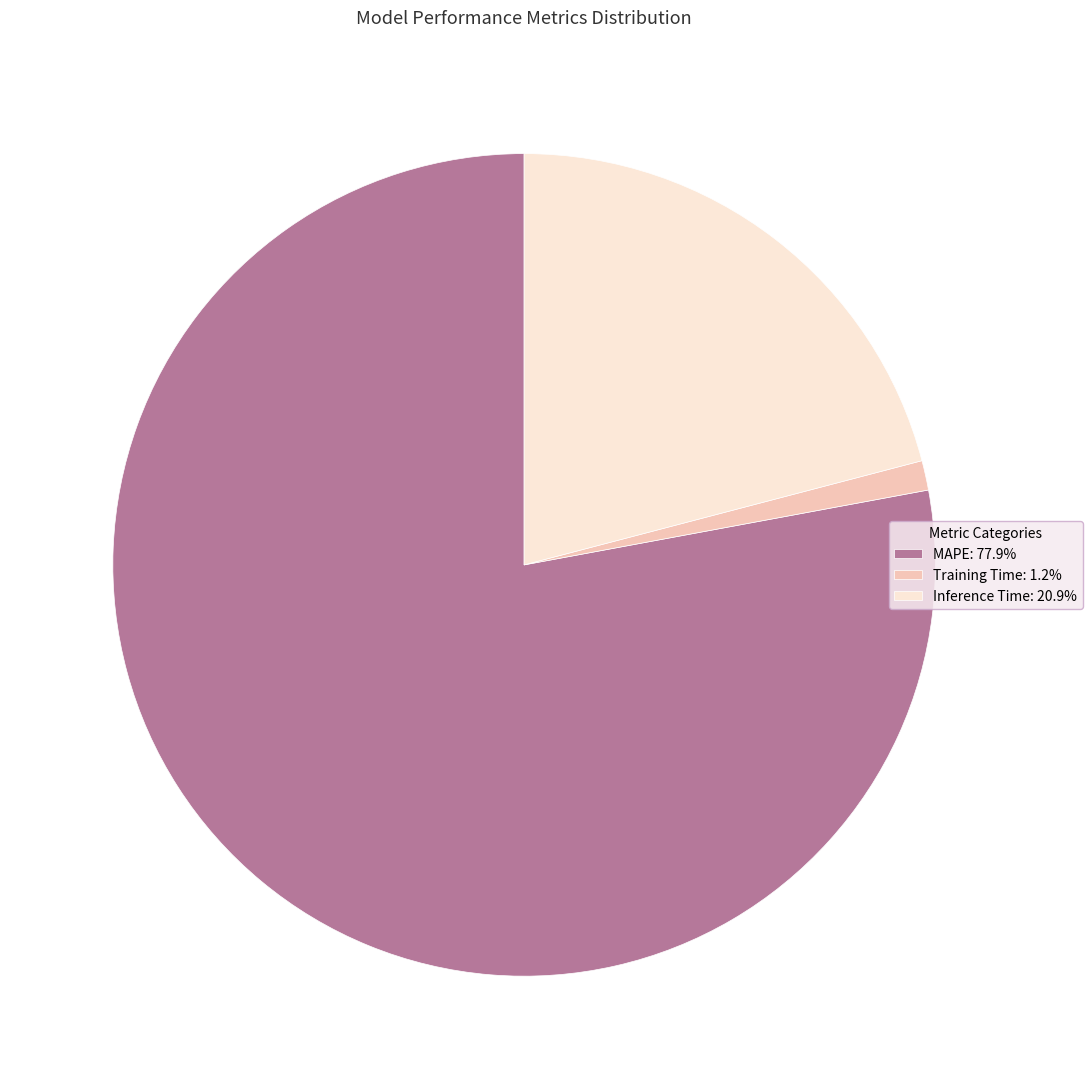

Rank the categories by value from highest to lowest.

MAPE, Inference Time, Training Time